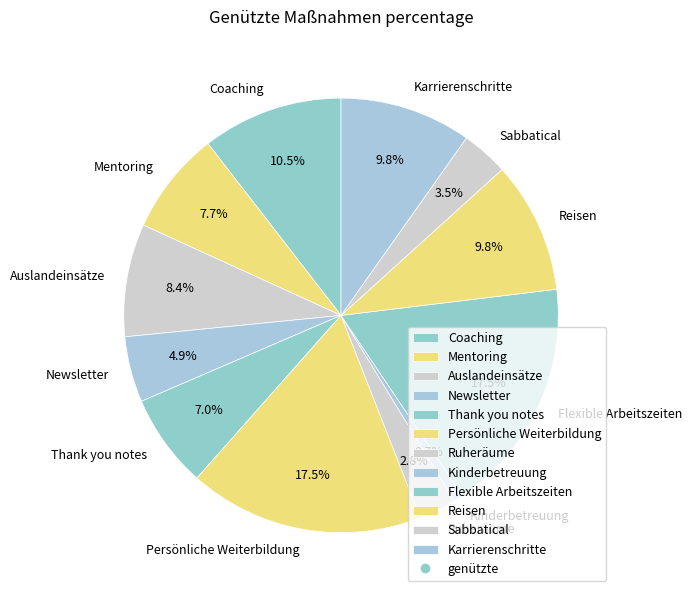

Between Ruheräume and Mentoring, which is larger?

Mentoring